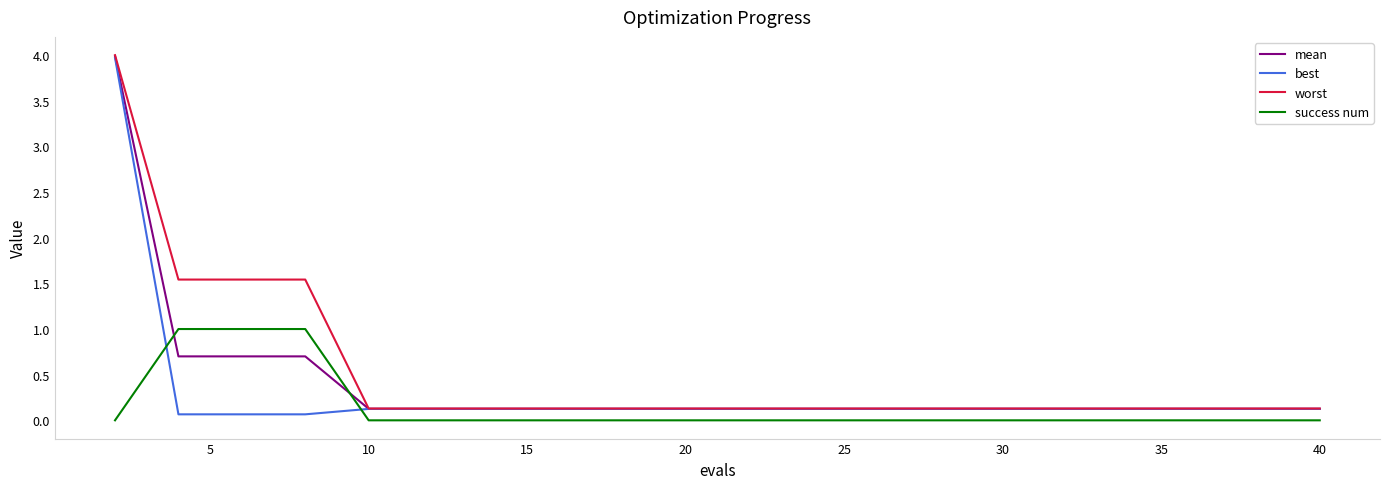

True or false: success num and best intersect in this chart.

True